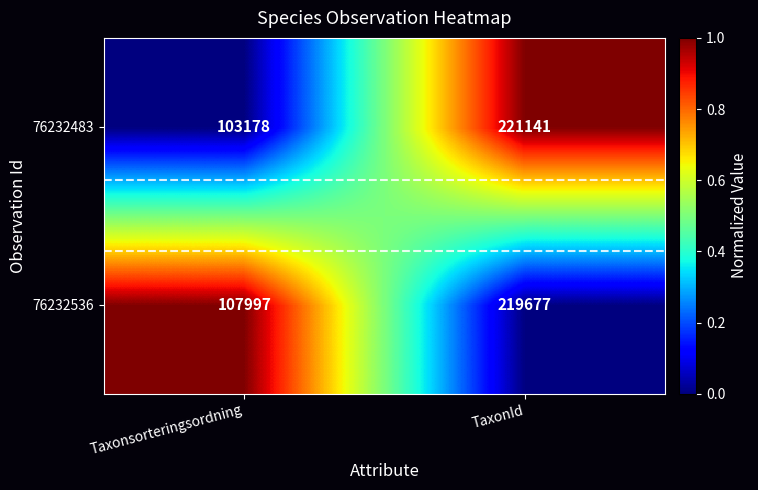

Is it true that 76232483 equals 221141 at TaxonId?

True